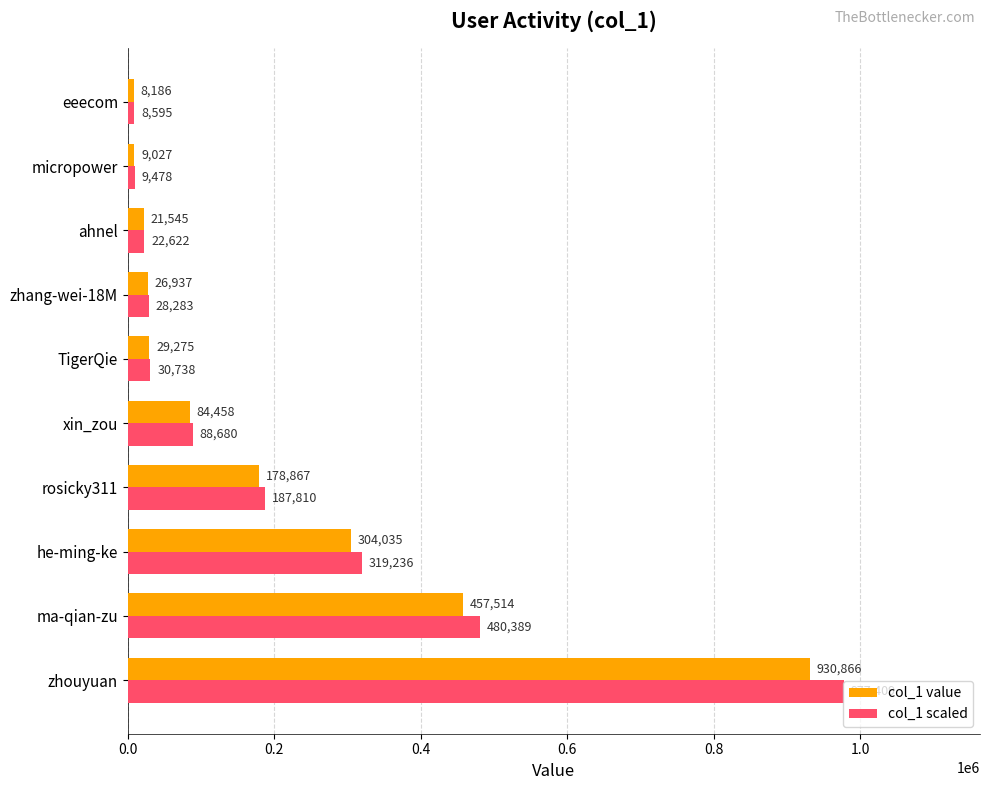

What is the sum of all col_1 value values?

2050710.0